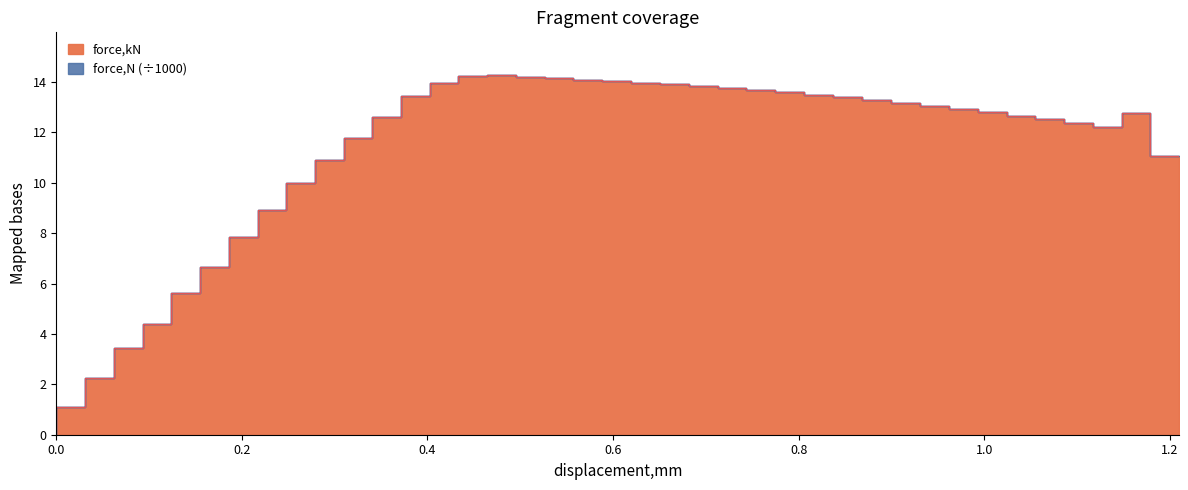

How many lines are shown in the chart?

2